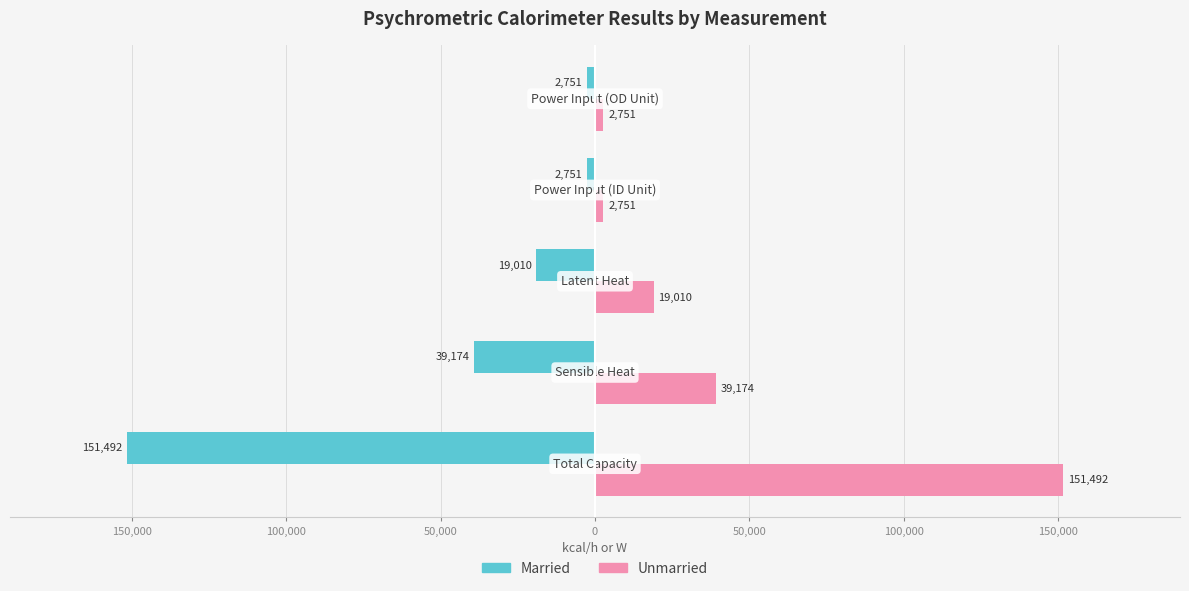

What are all the series names shown in the legend?

Married, Unmarried